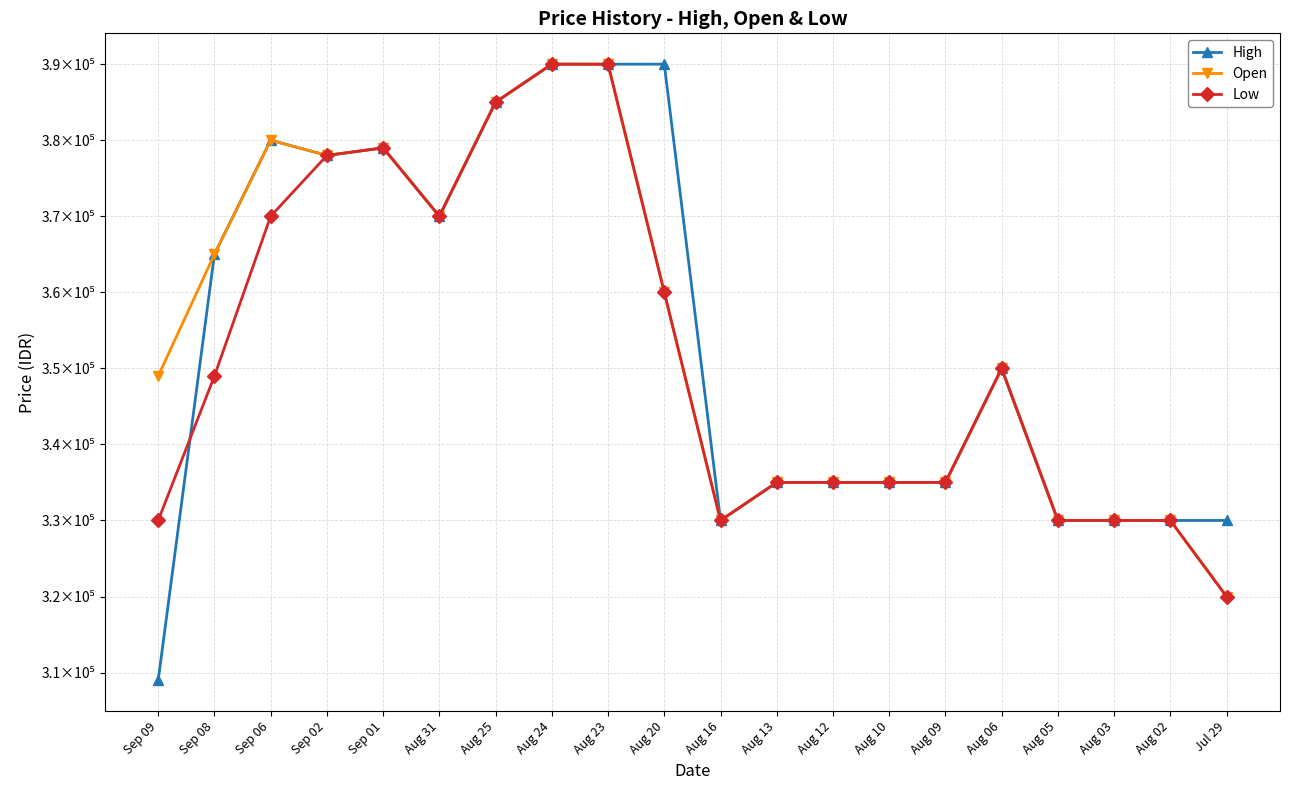

At which label does Low reach its minimum?

Jul 29